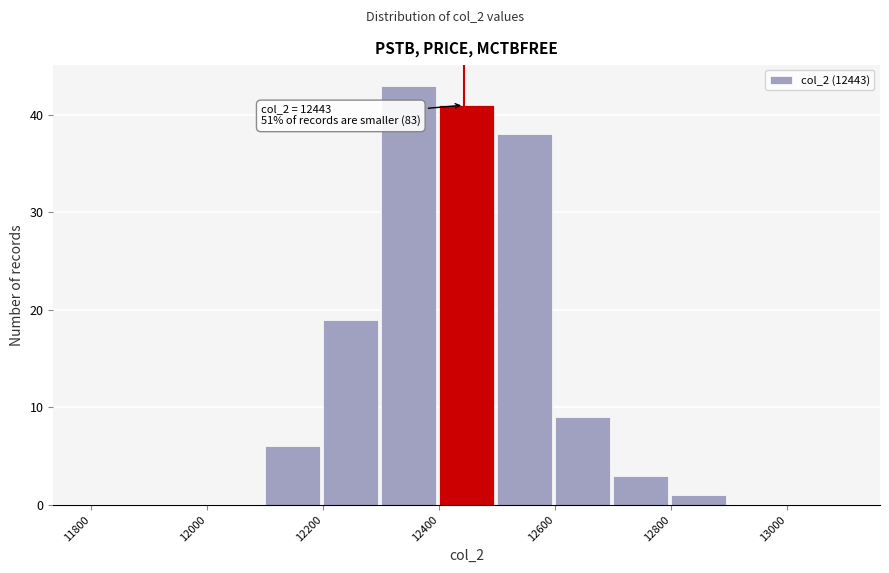

Over which range of the x-axis is the bar tallest?

12300 to 12400